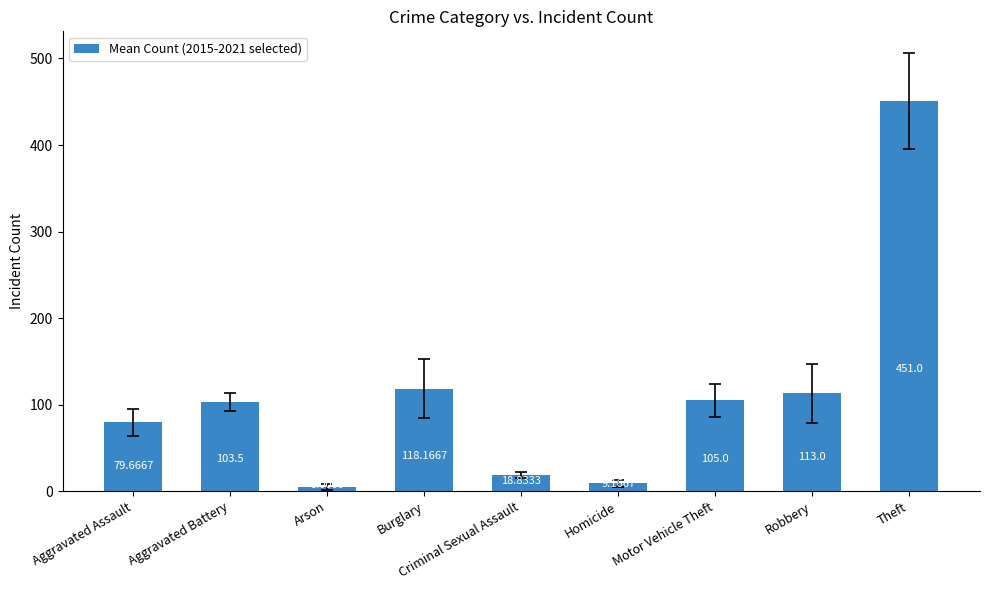

List the labels in order of value, smallest first.

Arson, Homicide, Criminal Sexual Assault, Aggravated Assault, Aggravated Battery, Motor Vehicle Theft, Robbery, Burglary, Theft